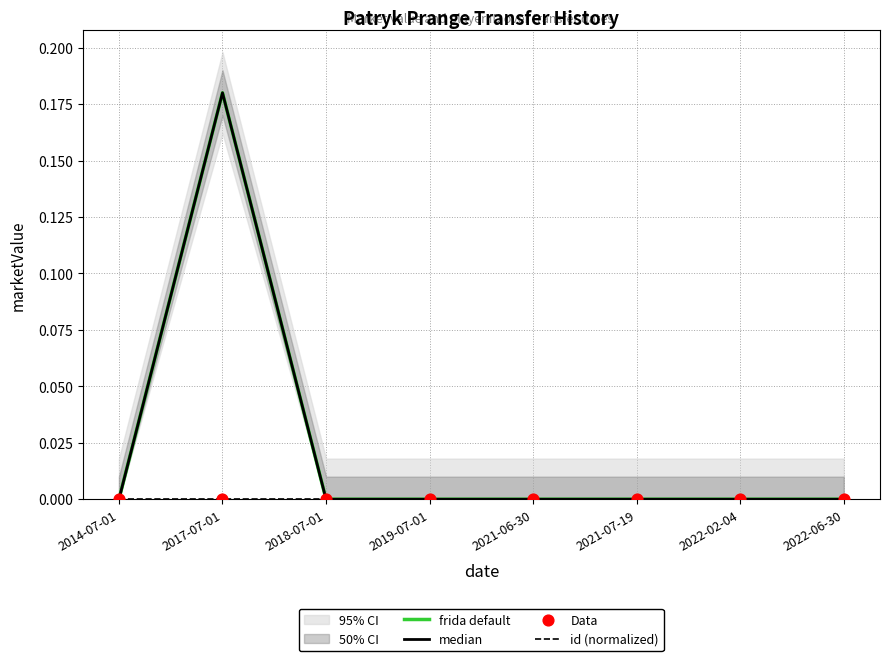

At how many categories does at least one series exceed 0?

1